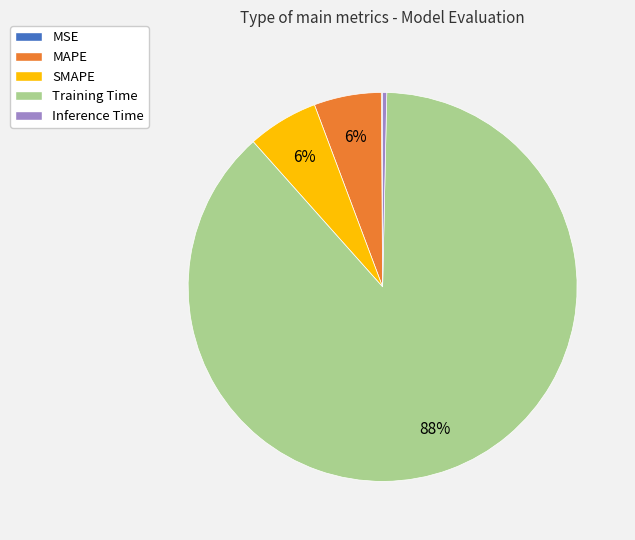

Do Inference Time and SMAPE together represent more than half of the pie?

No